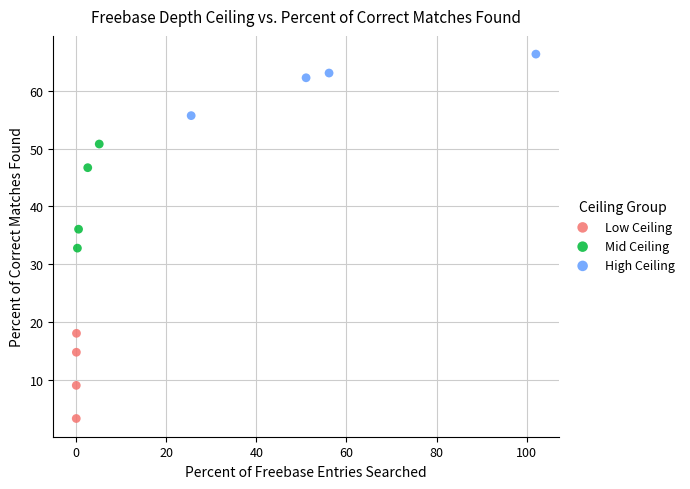

Which series reaches the maximum Y coordinate?

High Ceiling